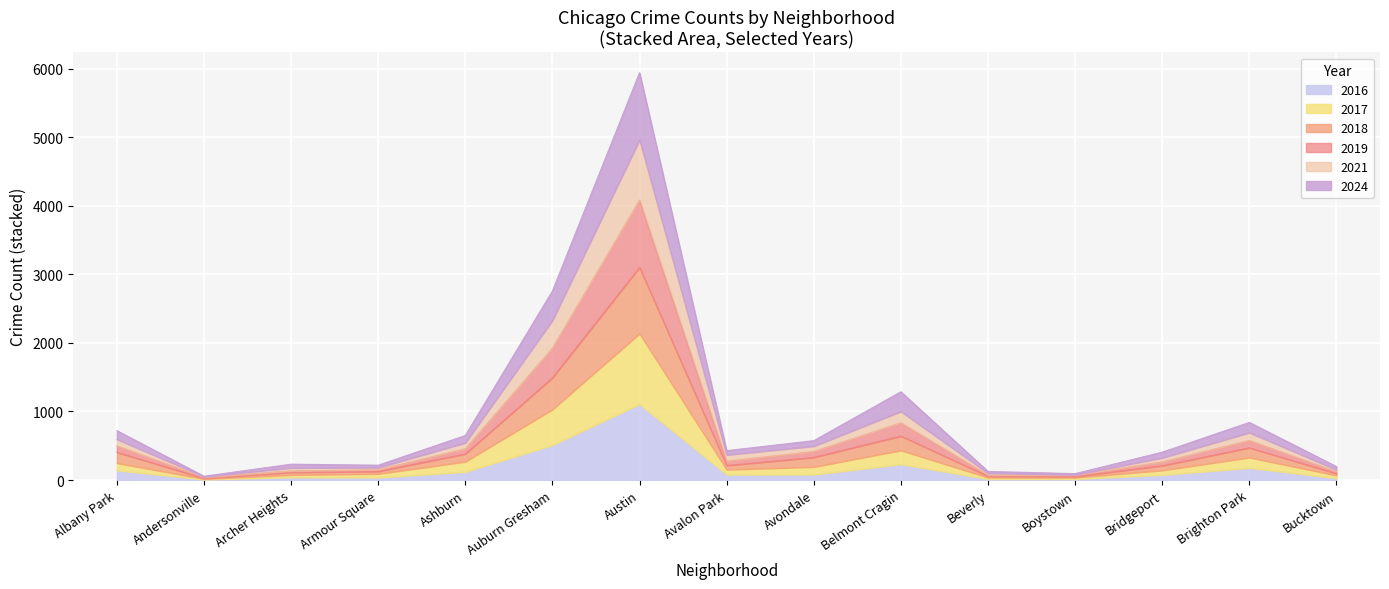

What is the label of the 12th point from the right?

Armour Square